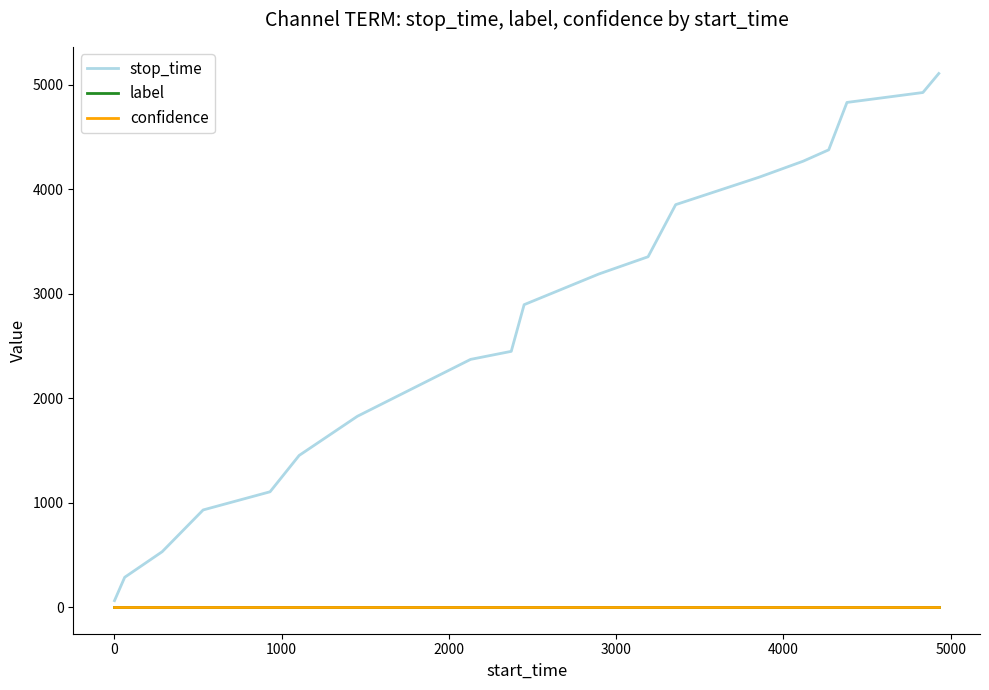

Which series has the widest spread of values?

stop_time